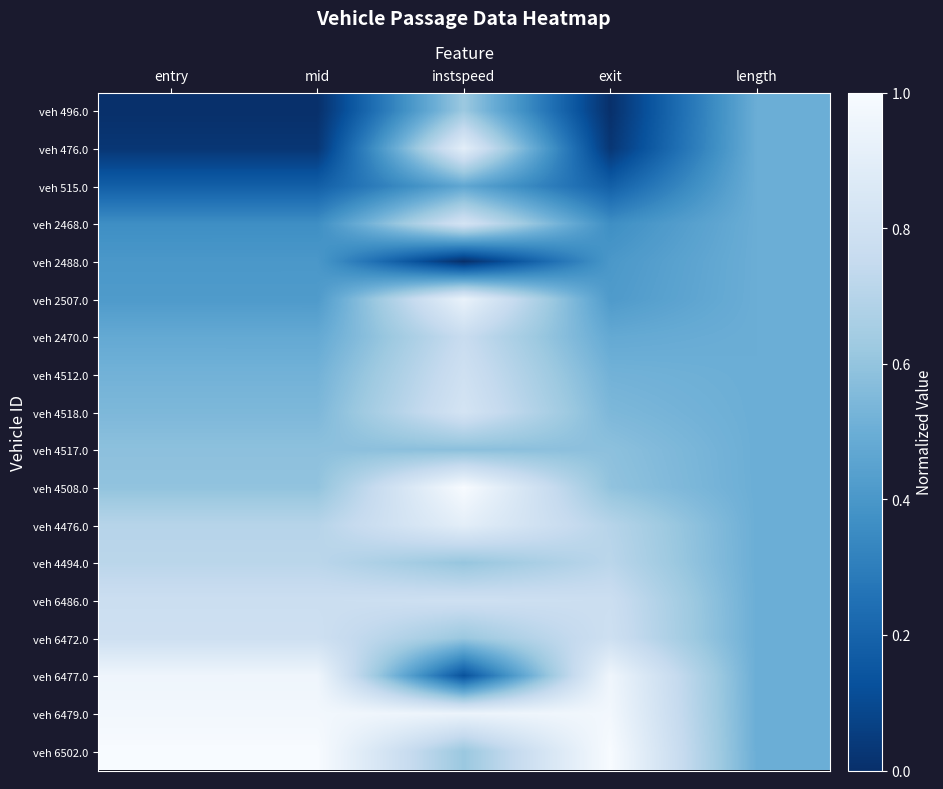

At which category is the sum across all series the highest?

instspeed